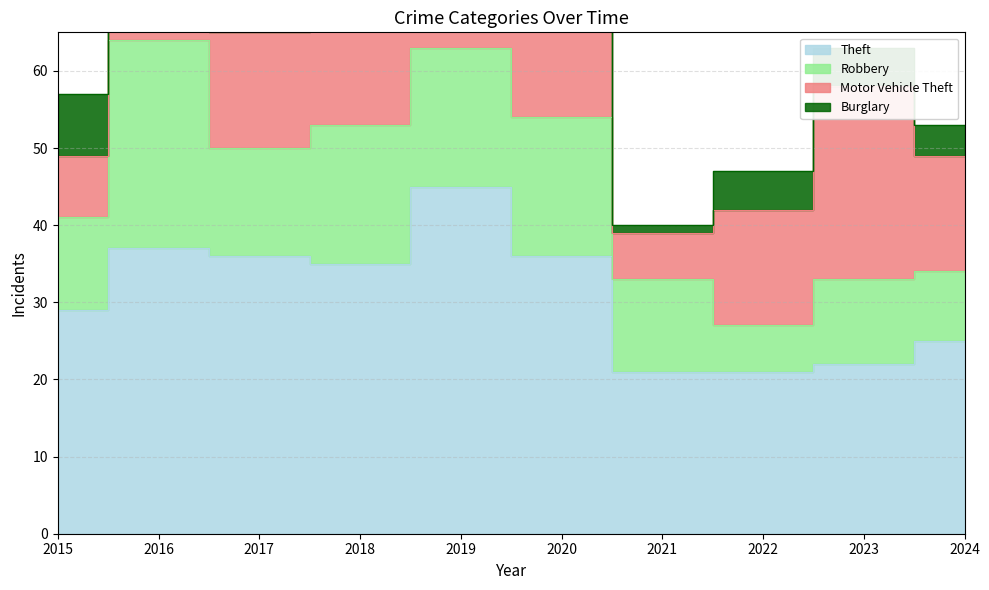

Where does the Theft series first go above 35?

2016